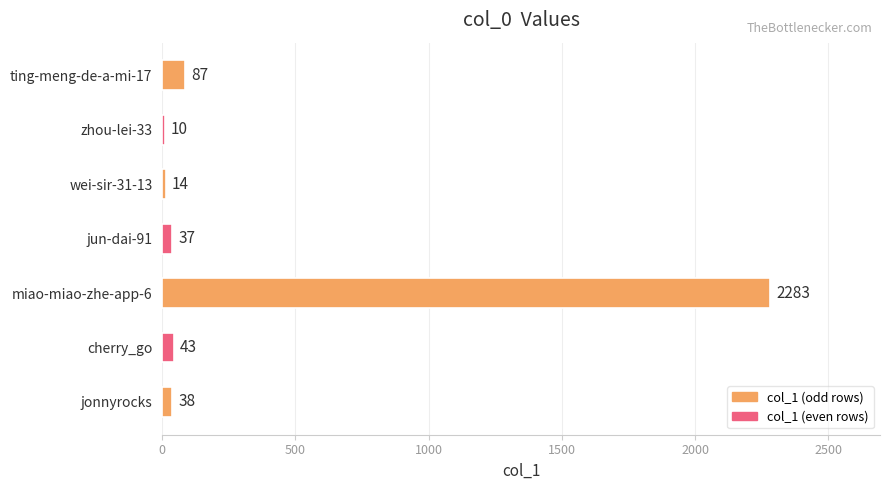

List the labels in order of value, largest first.

miao-miao-zhe-app-6, ting-meng-de-a-mi-17, cherry_go, jonnyrocks, jun-dai-91, wei-sir-31-13, zhou-lei-33